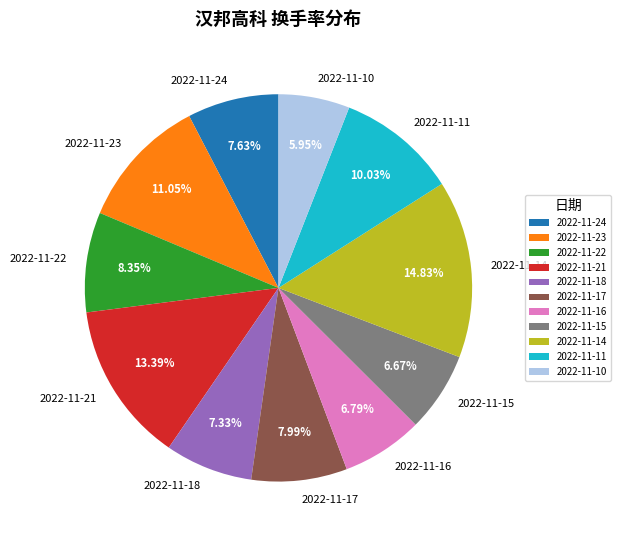

True or false: 2022-11-14 accounts for 9% of the total.

False